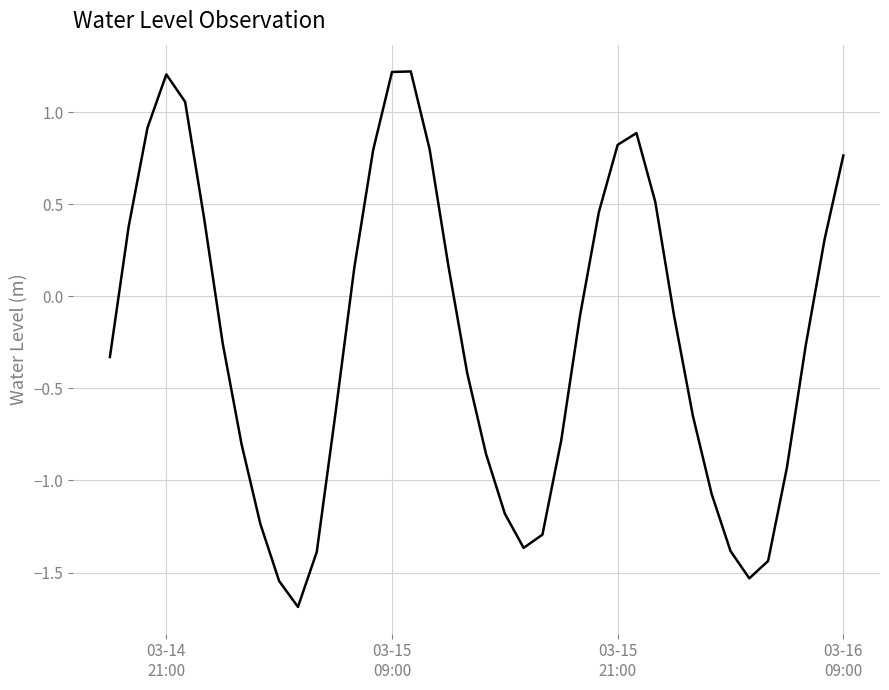

What is the smallest value displayed?

-1.7